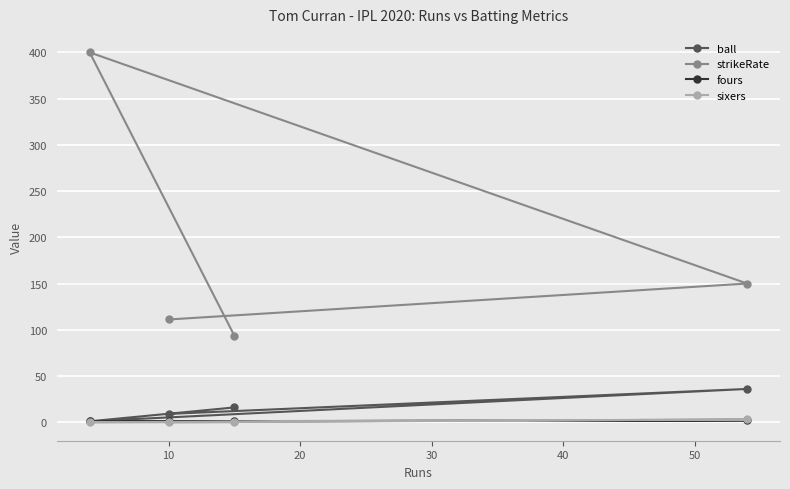

Which series has the largest total across all categories?

strikeRate